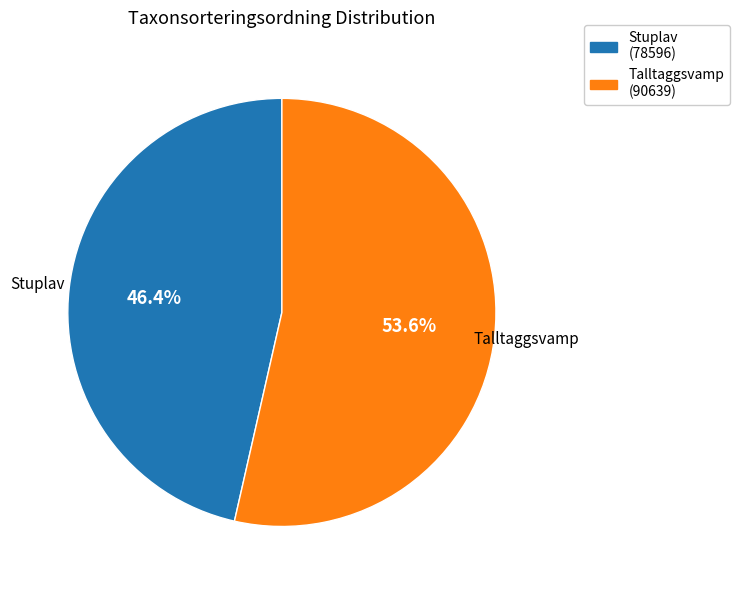

Is there any slice that represents more than half of the pie?

Yes